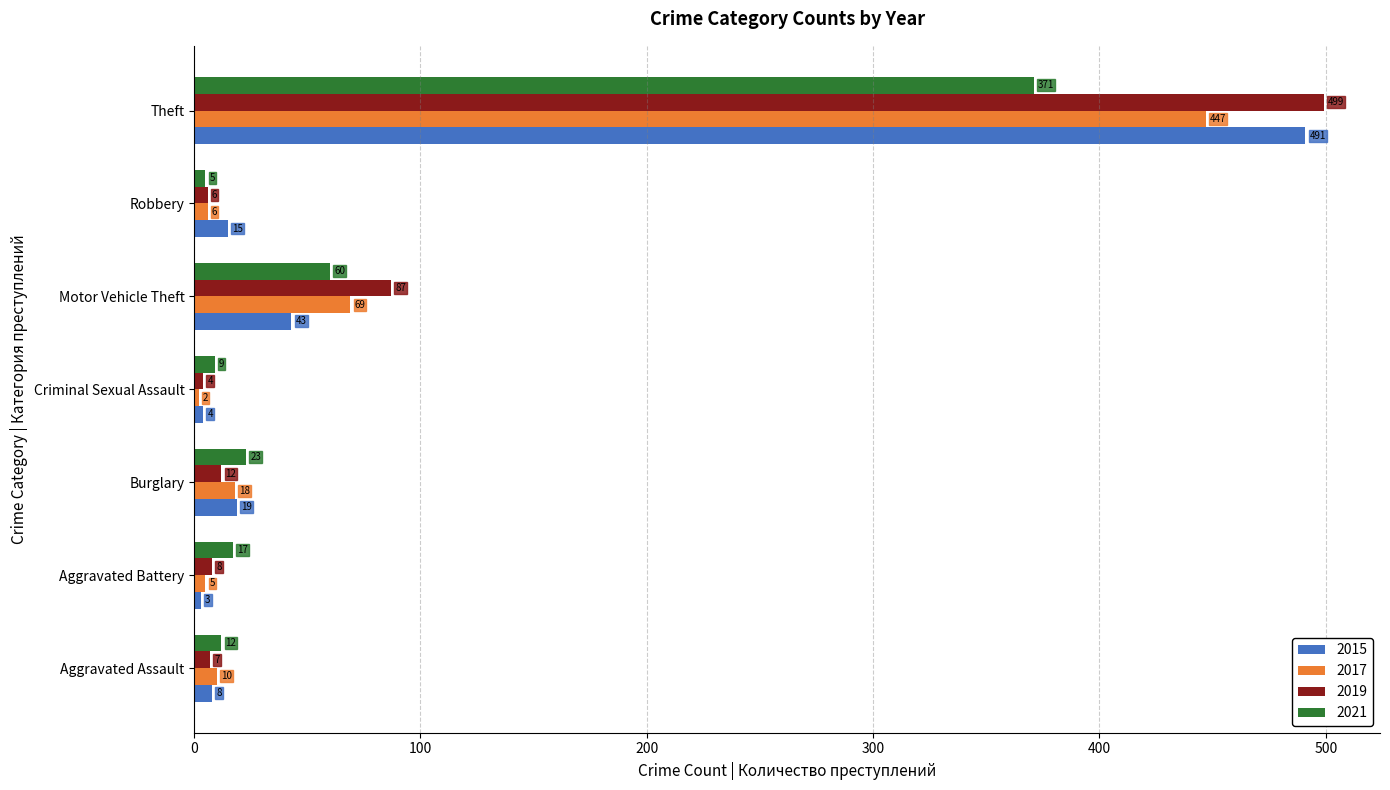

Read the 2017 value at Theft.

447